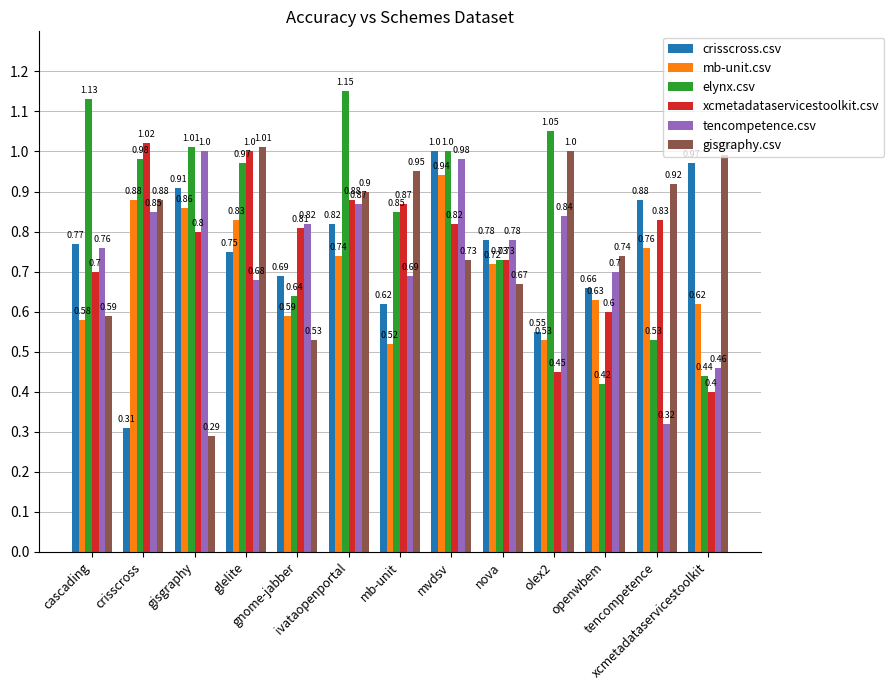

Is it true that xcmetadataservicestoolkit.csv equals 1.7 at crisscross?

False